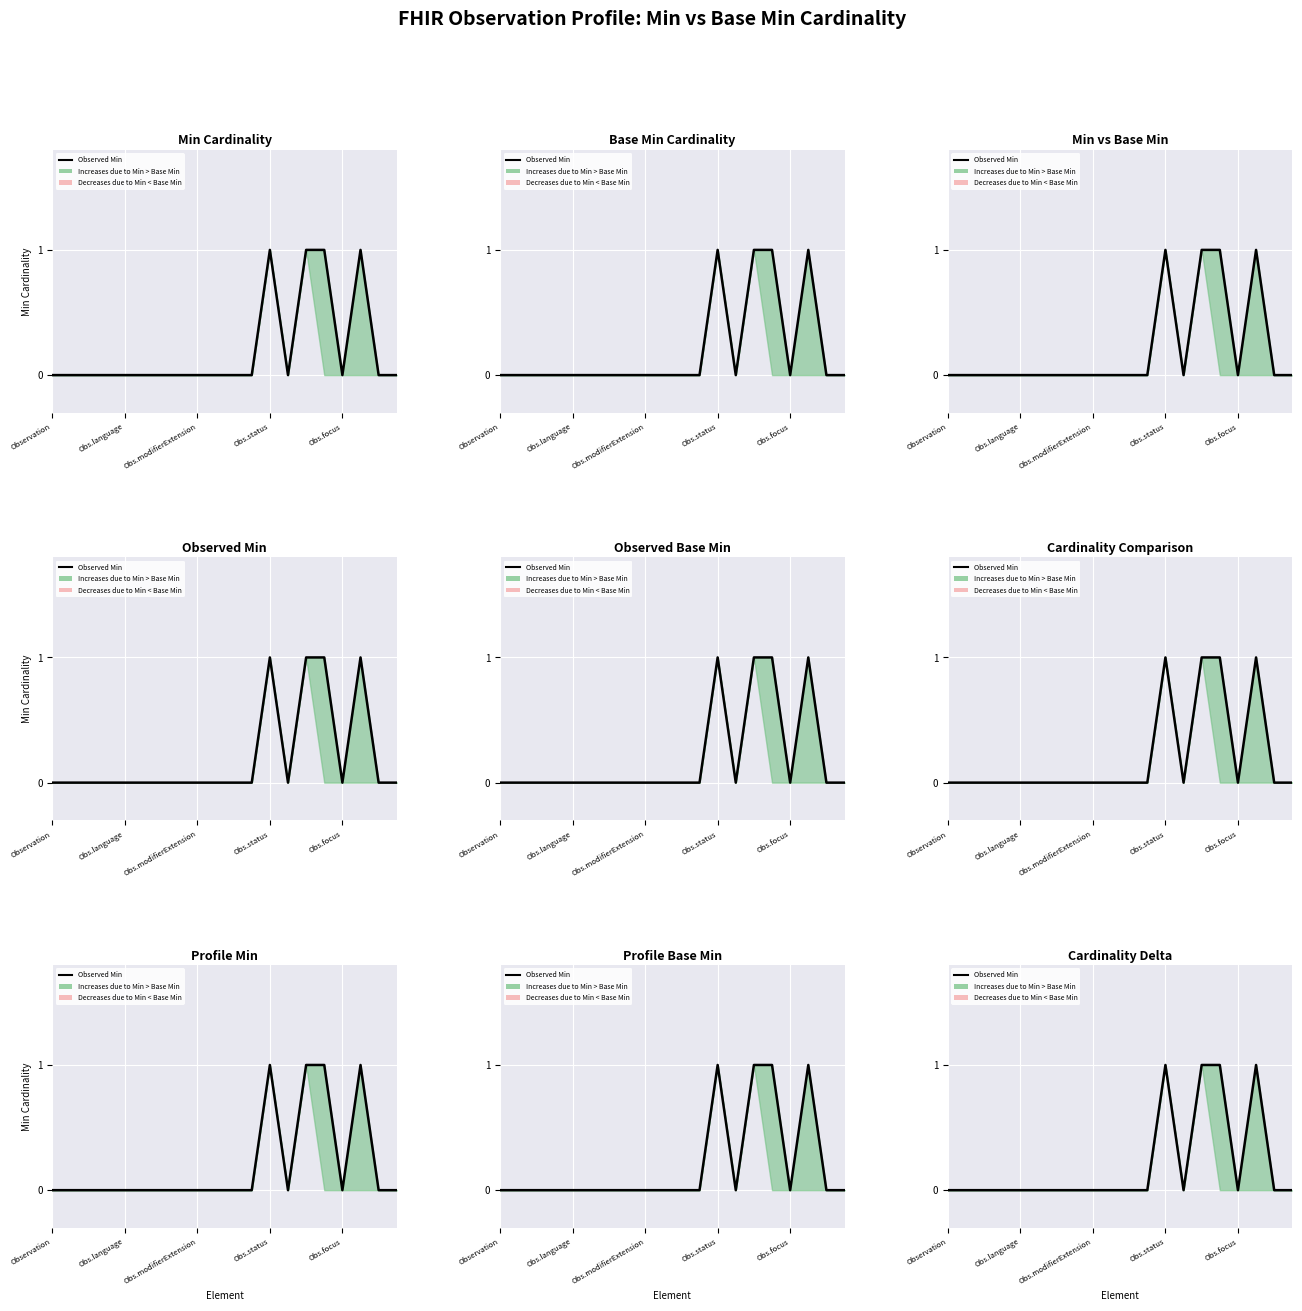

How many lines are shown in the chart?

1